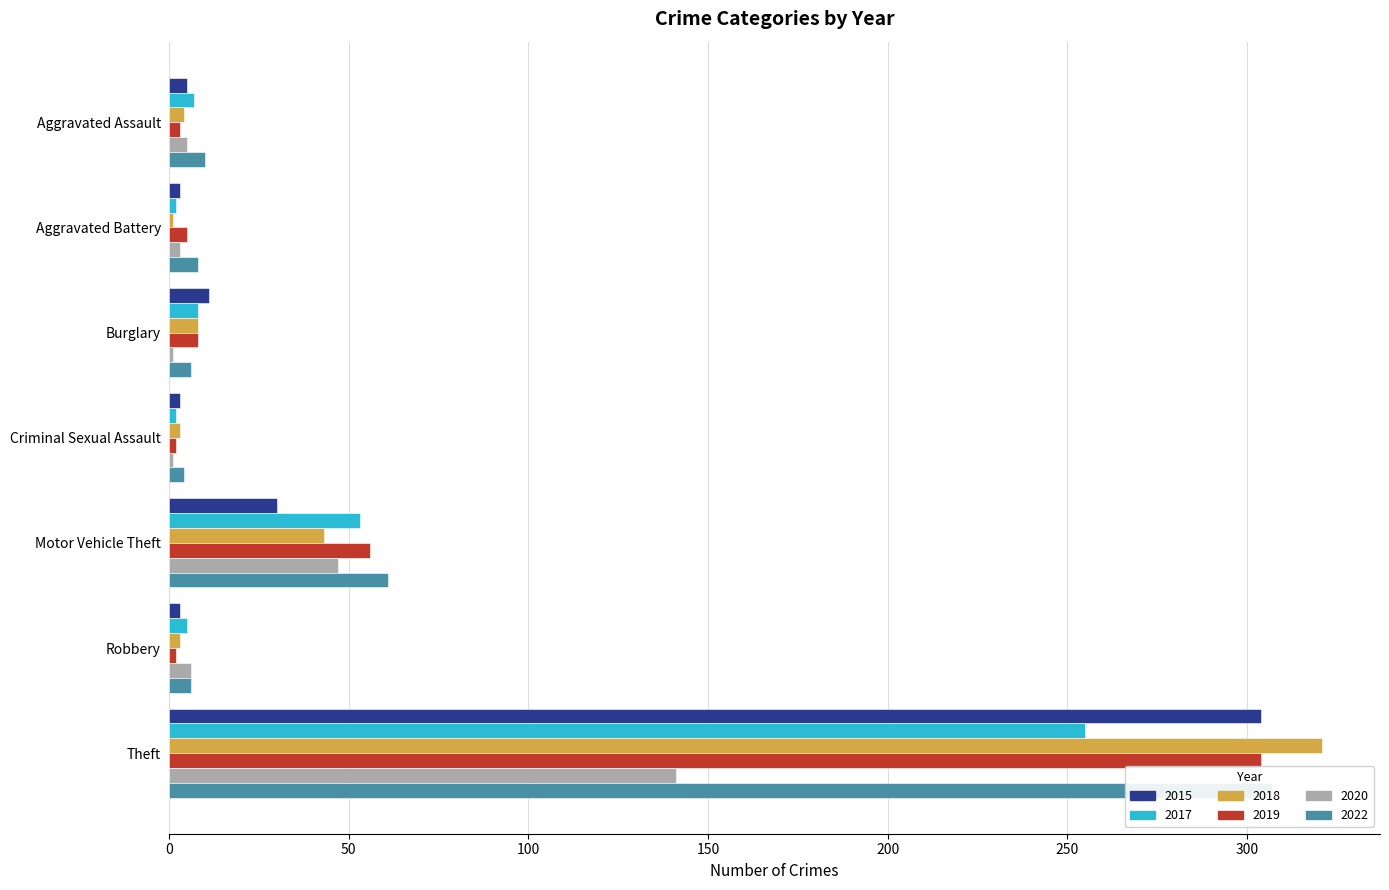

Reading left to right, extract all data points from this chart.

2015: Aggravated Assault=5	Aggravated Battery=3	Burglary=11	Criminal Sexual Assault=3	Motor Vehicle Theft=30	Robbery=3	Theft=304
2017: Aggravated Assault=7	Aggravated Battery=2	Burglary=8	Criminal Sexual Assault=2	Motor Vehicle Theft=53	Robbery=5	Theft=255
2018: Aggravated Assault=4	Aggravated Battery=1	Burglary=8	Criminal Sexual Assault=3	Motor Vehicle Theft=43	Robbery=3	Theft=321
2019: Aggravated Assault=3	Aggravated Battery=5	Burglary=8	Criminal Sexual Assault=2	Motor Vehicle Theft=56	Robbery=2	Theft=304
2020: Aggravated Assault=5	Aggravated Battery=3	Burglary=1	Criminal Sexual Assault=1	Motor Vehicle Theft=47	Robbery=6	Theft=141
2022: Aggravated Assault=10	Aggravated Battery=8	Burglary=6	Criminal Sexual Assault=4	Motor Vehicle Theft=61	Robbery=6	Theft=307